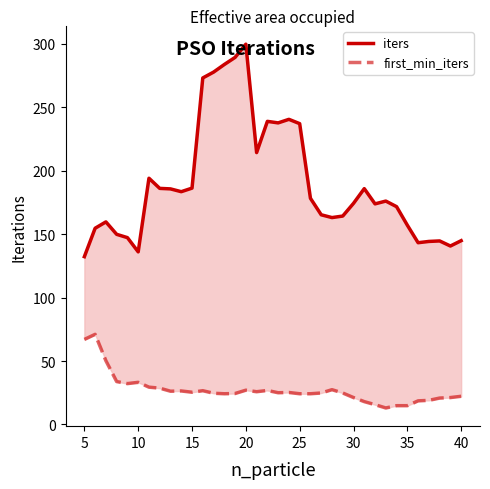

What are all the series names shown in the legend?

iters, first_min_iters